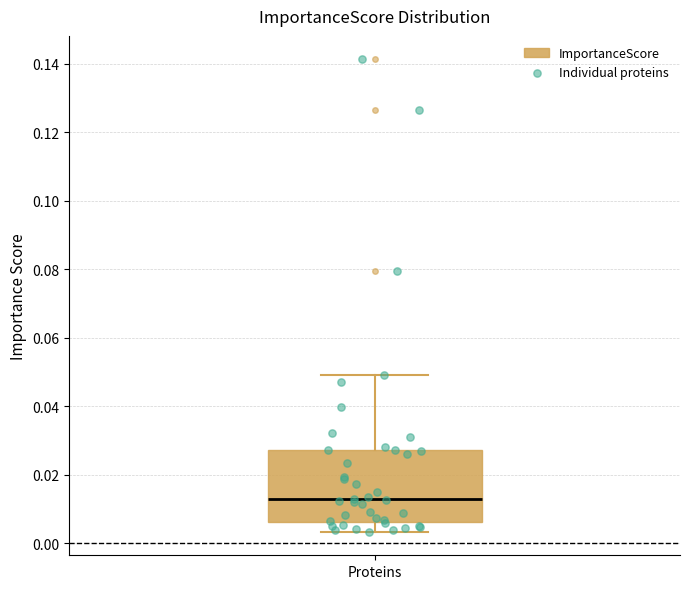

Where does the median line of the box for Proteins sit on the y-axis? The values are not printed on the chart, so give them approximately, as read against the axis.

0.012